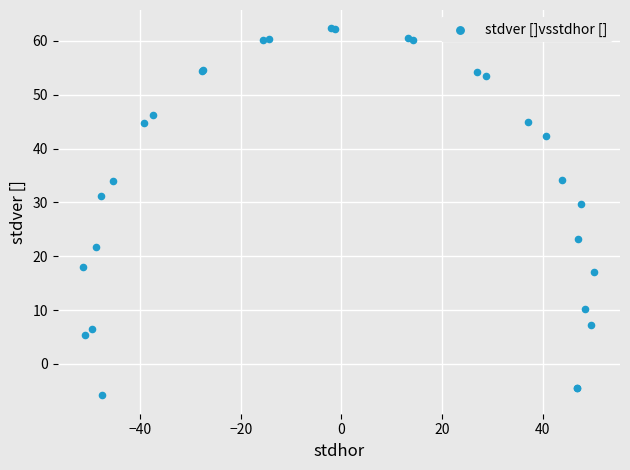

What Y value in the scatter plot is closest to 28?

29.6